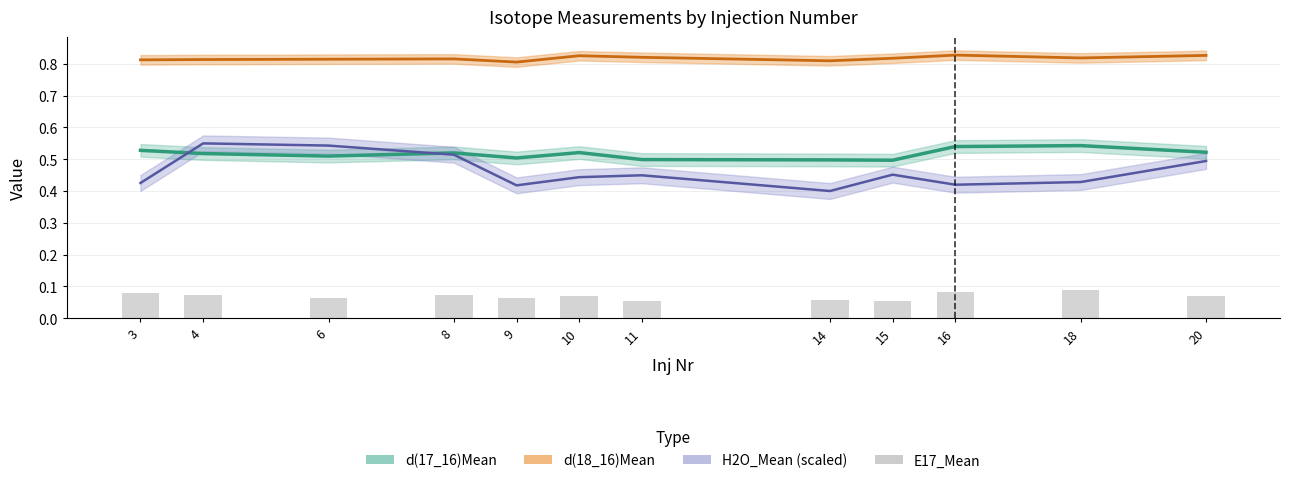

What is the smallest value displayed?

0.1